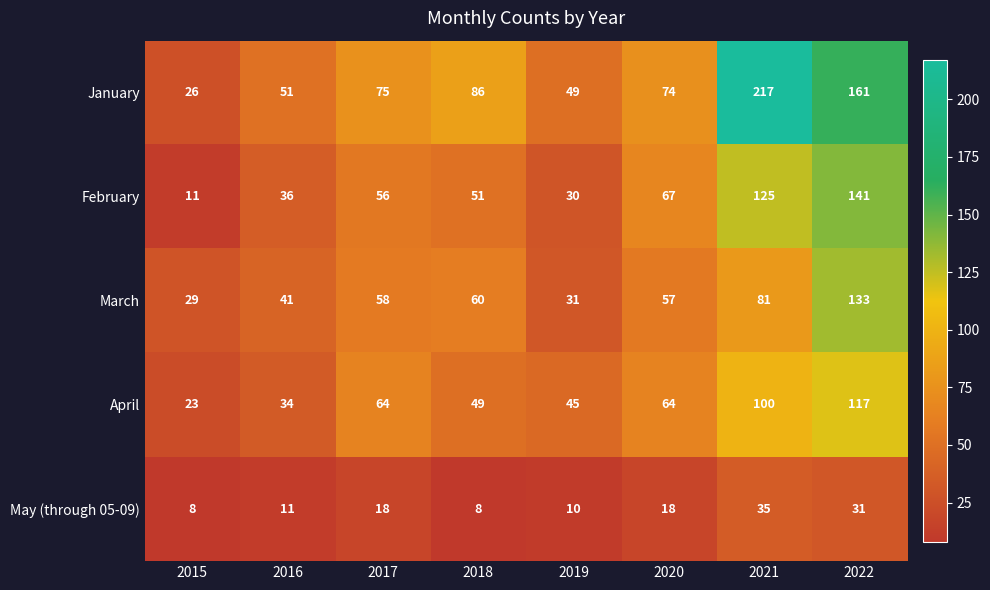

What is the spread (max minus min) of values at 2017?

57